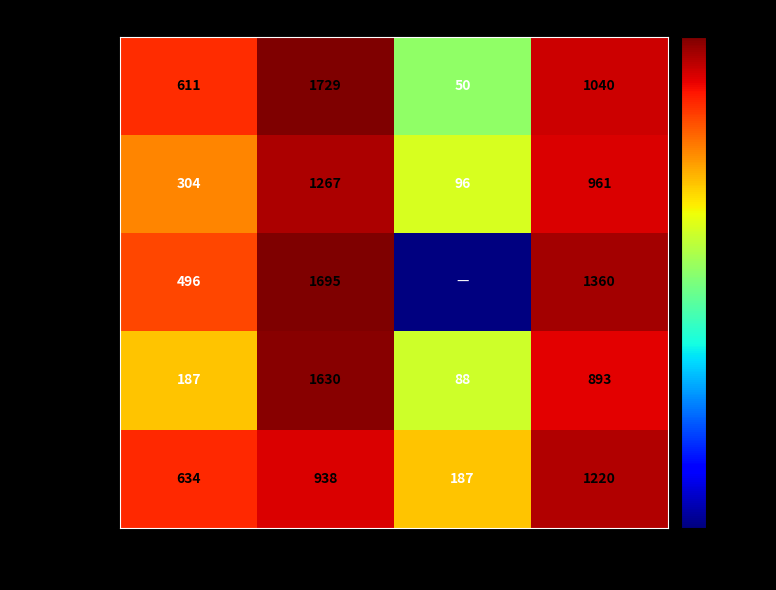

The value of Samsung at Bangladesh is 53.9. True or false?

False